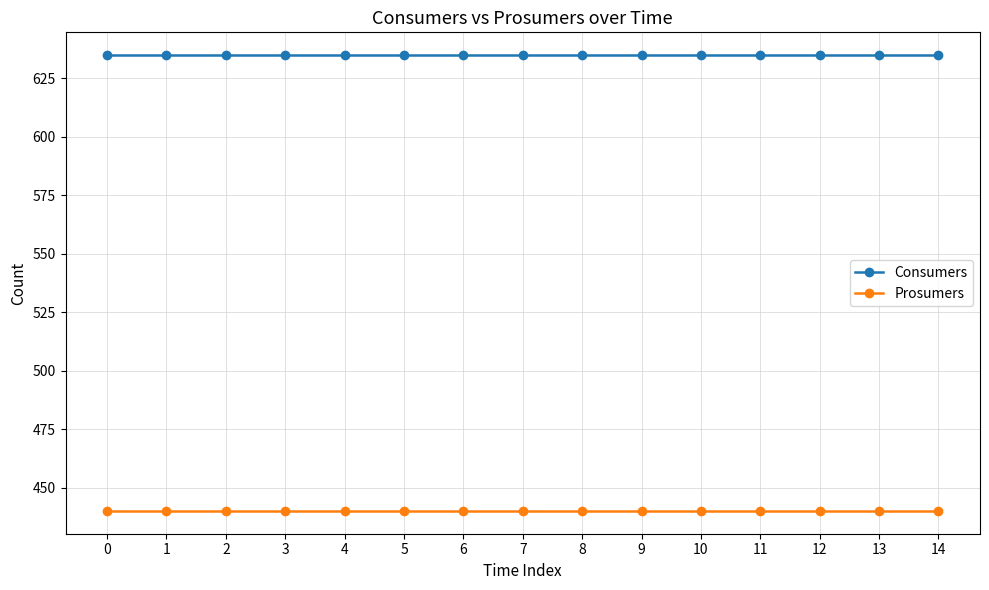

True or false: Prosumers and Consumers cross at least once.

False